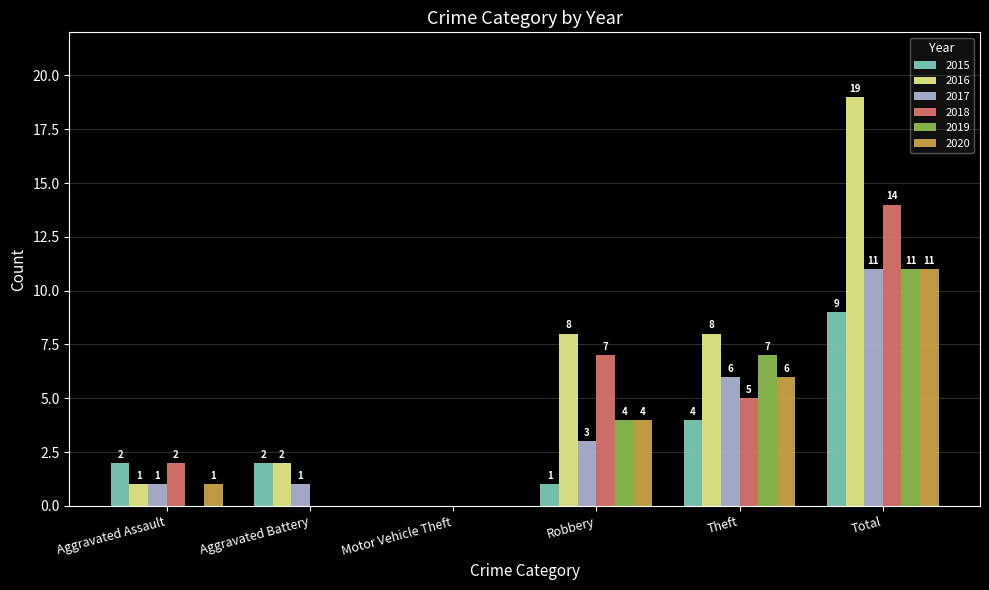

Which series changed the most between Motor Vehicle Theft and Robbery?

2016